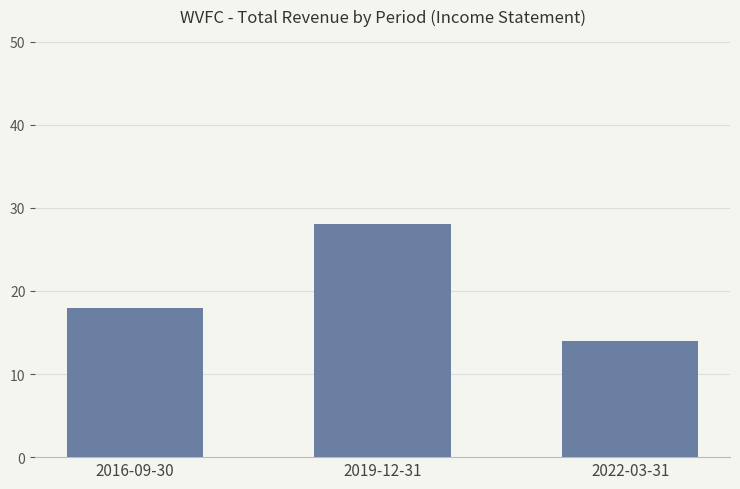

Does the chart contain stacked bars?

No